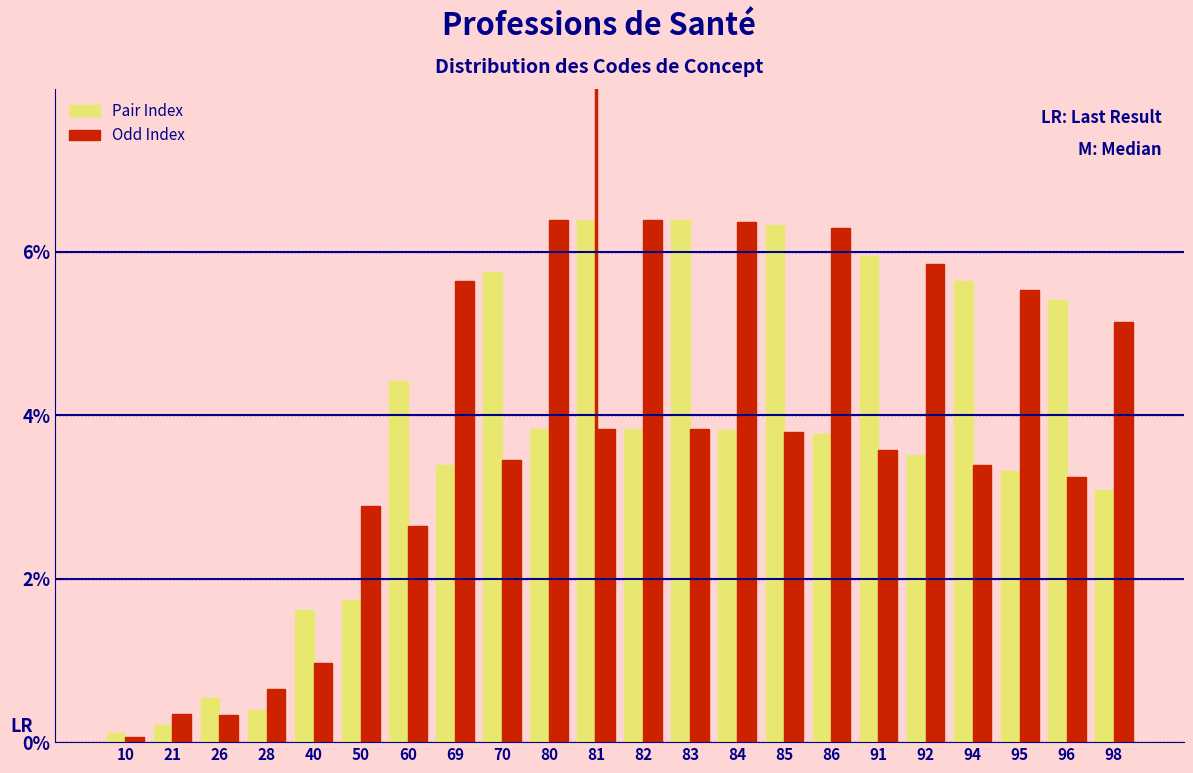

What is the difference between the highest and lowest values at 40?

0.6